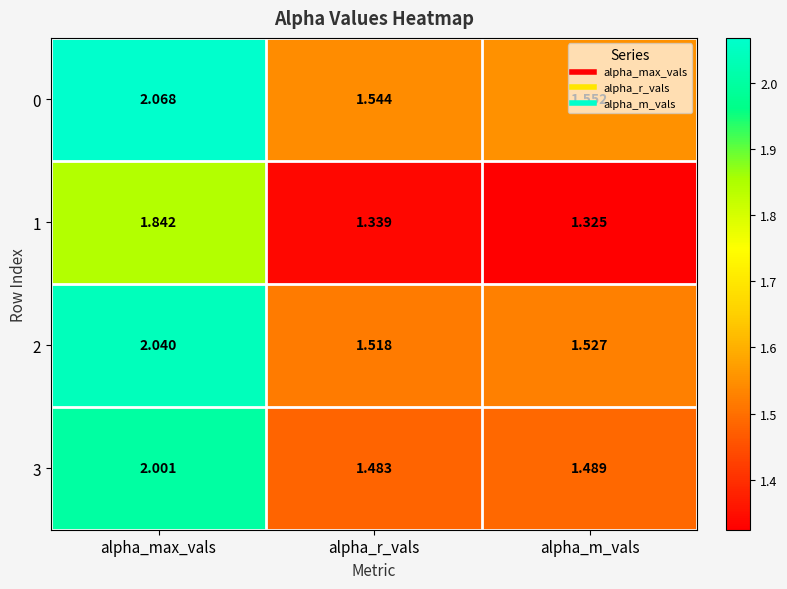

Is the value of 1 at alpha_m_vals greater than the value of 0 at alpha_r_vals?

No